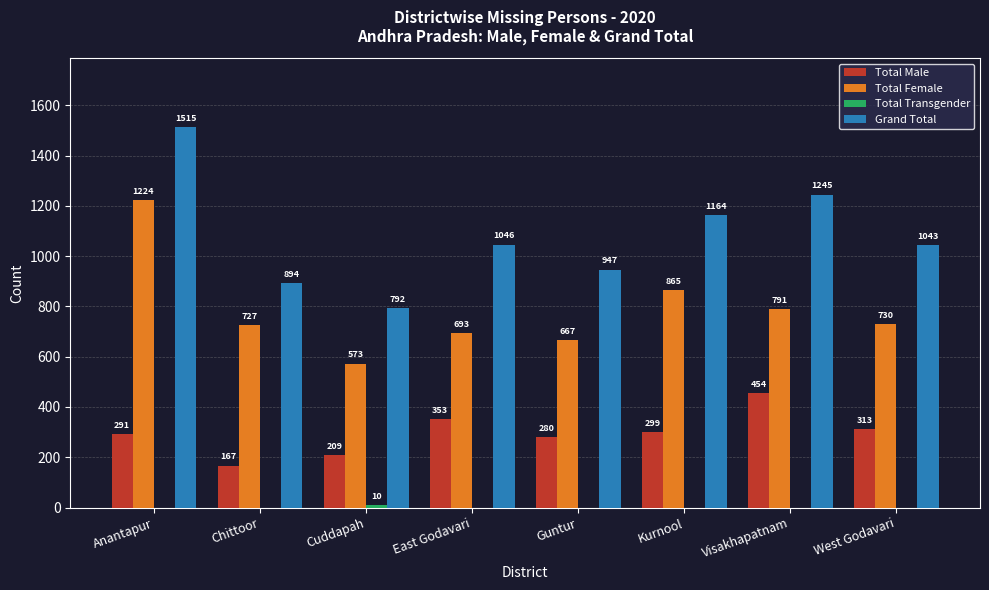

Which series has the largest total across all categories?

Grand Total